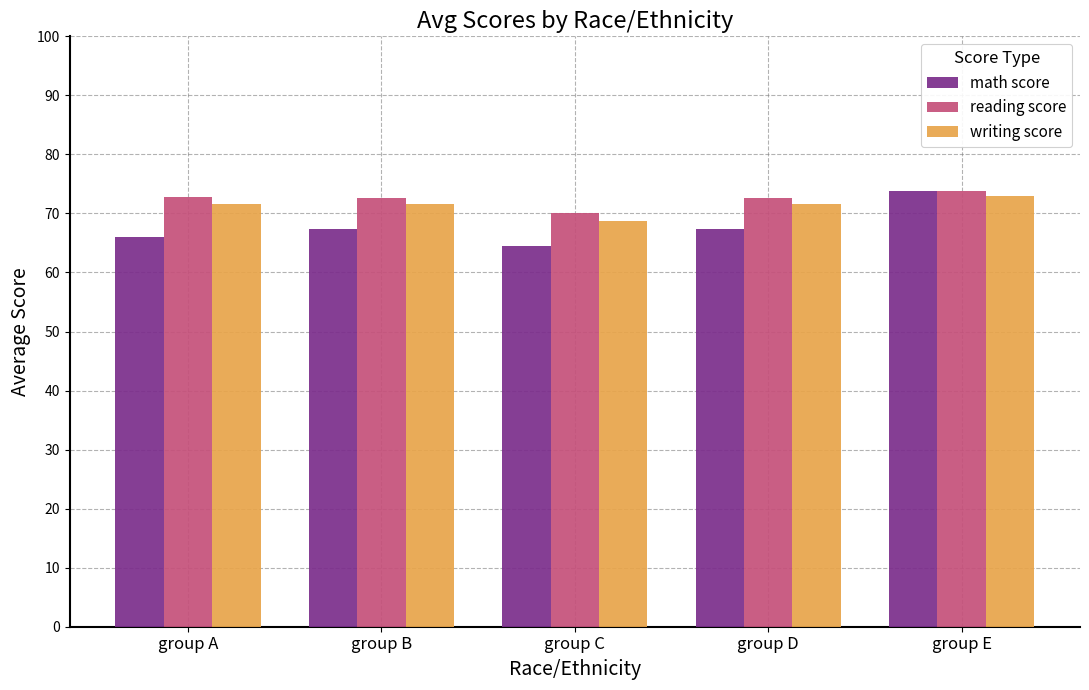

What is the approximate value of math score at group E?

73.8